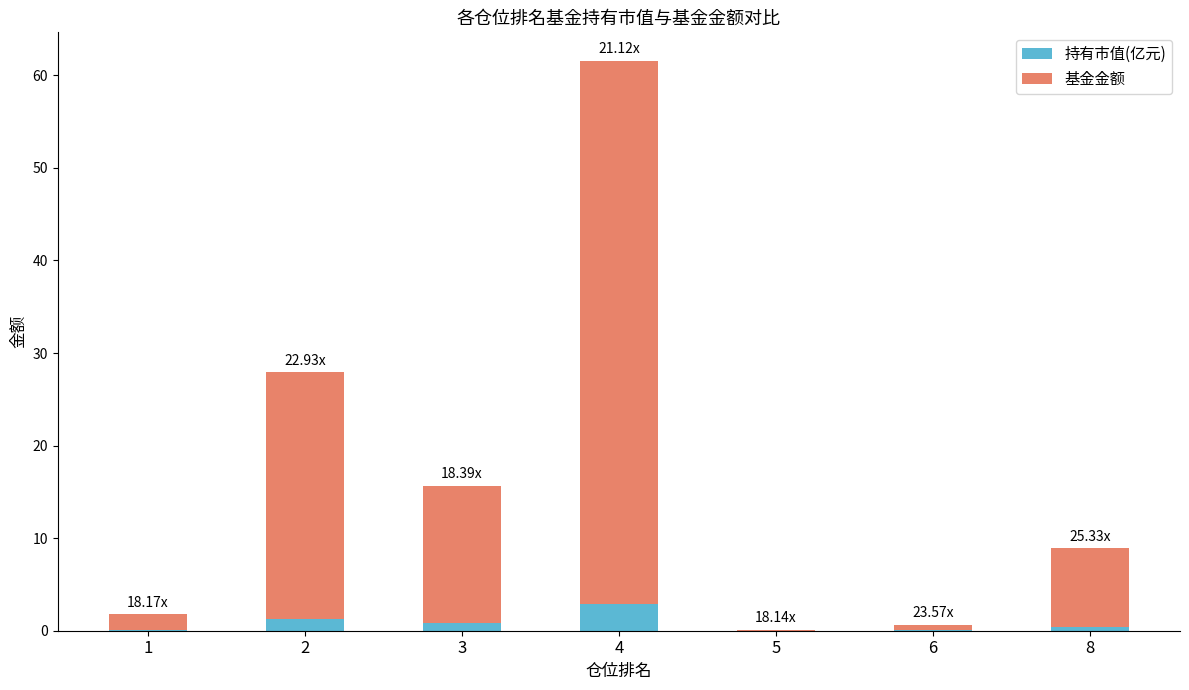

What is the sum of all 持有市值(亿元) values?

5.5